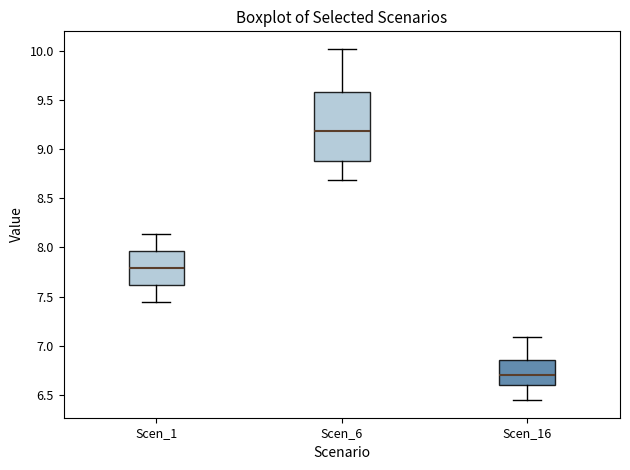

Reading left to right, read every box against the y-axis: the position of its median line, the range the box covers, and the ends of its whiskers. The values are not printed on the chart, so give them approximately, as read against the axis.

Scen_1: median 7.80, box 7.60 to 7.95, whiskers 7.45 to 8.15
Scen_6: median 9.20, box 8.90 to 9.60, whiskers 8.70 to 10.00
Scen_16: median 6.70, box 6.60 to 6.85, whiskers 6.45 to 7.10